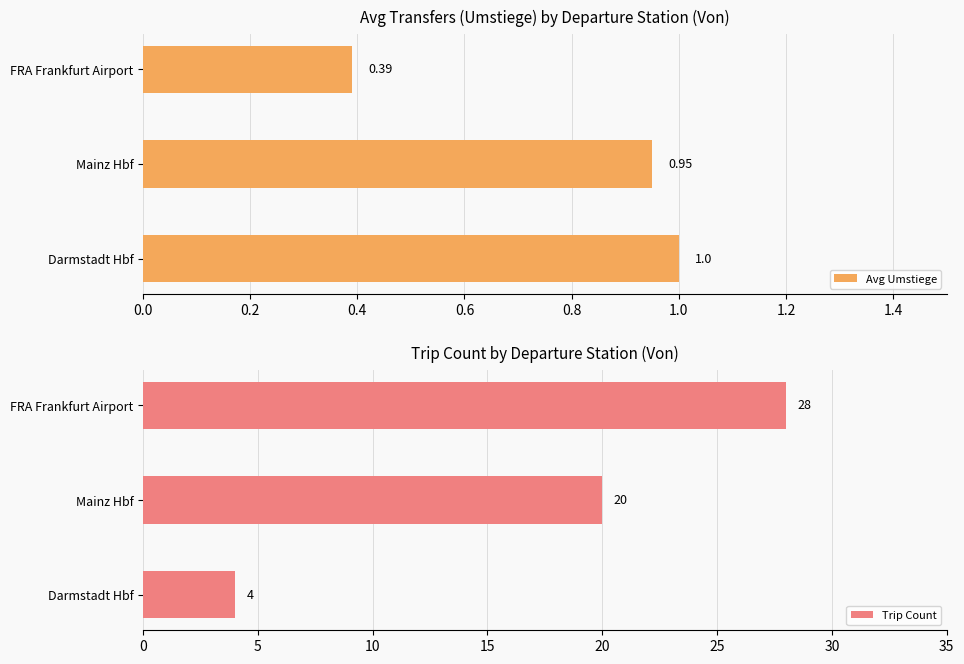

What is the average value of the Avg Umstiege series?

0.8